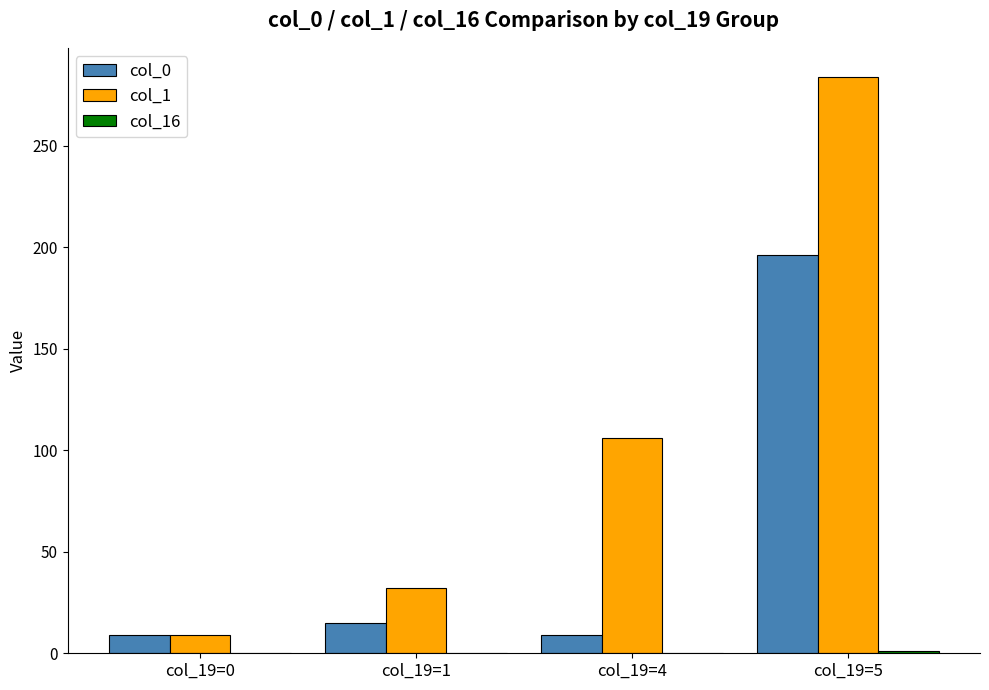

What is the total value across all series at col_19=4?

115